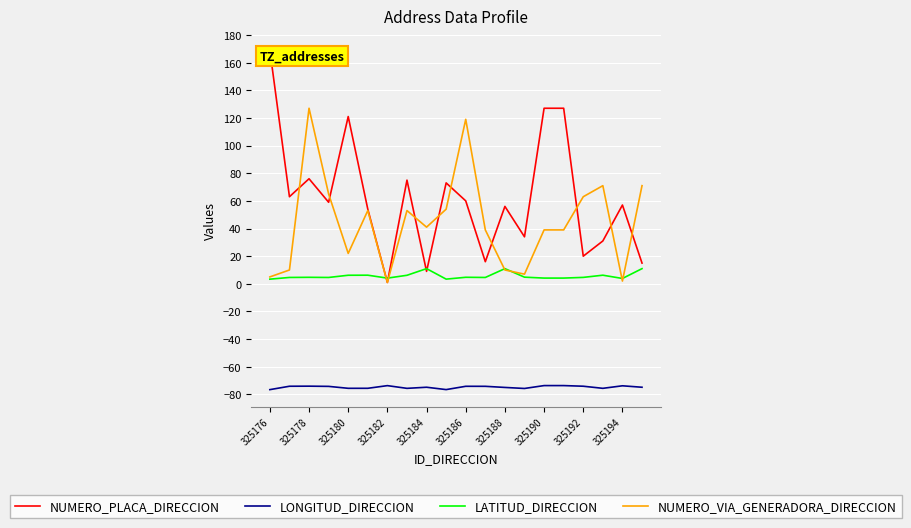

True or false: LATITUD_DIRECCION and LONGITUD_DIRECCION intersect in this chart.

False